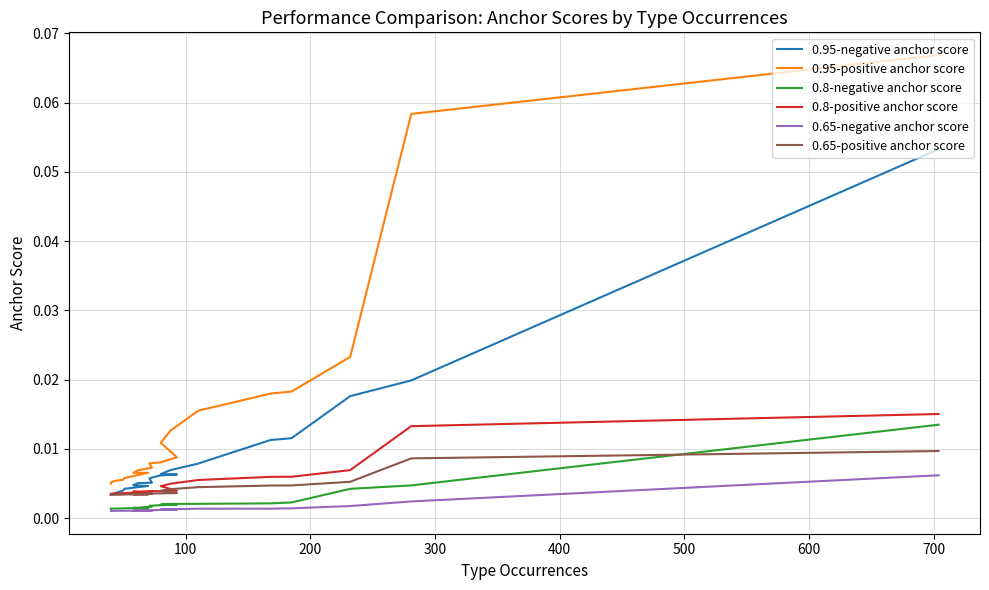

What is the label of the 16th point from the right?

400